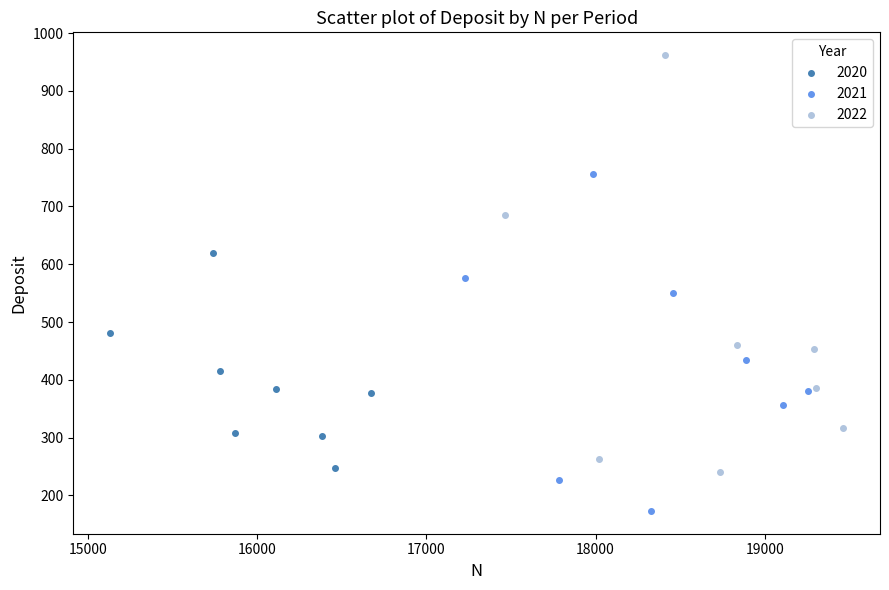

Which series has the widest spread of Y values?

2022